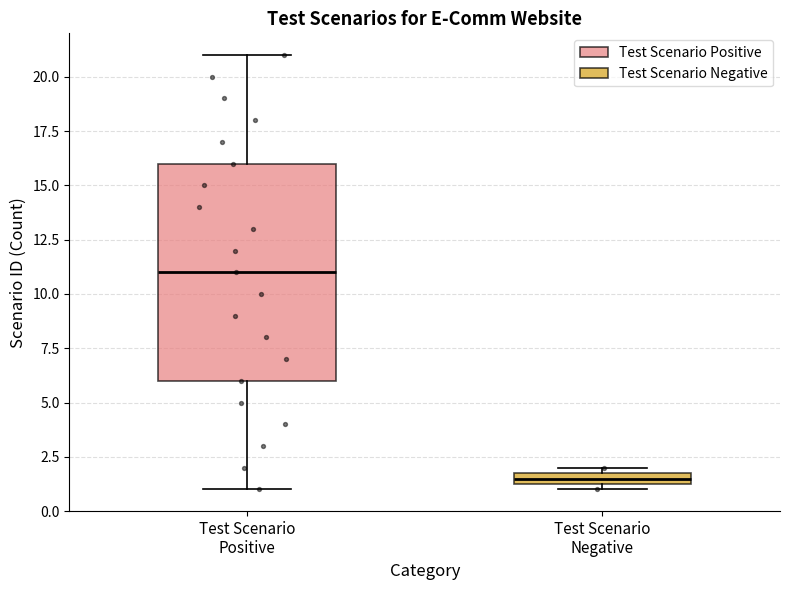

Which box has the highest median line?

Test Scenario Positive